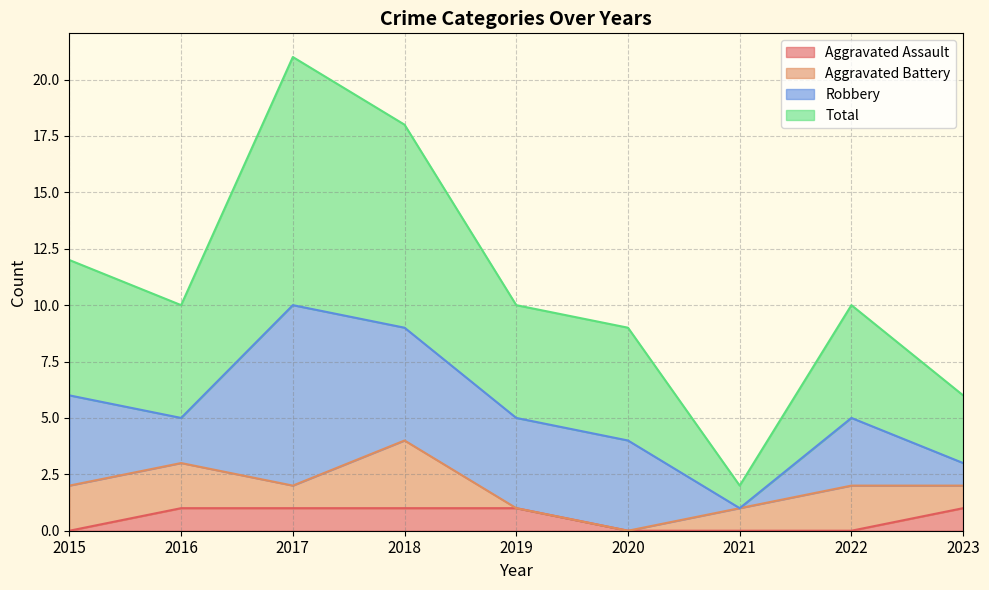

Which series changed the most between 2018 and 2023?

Total